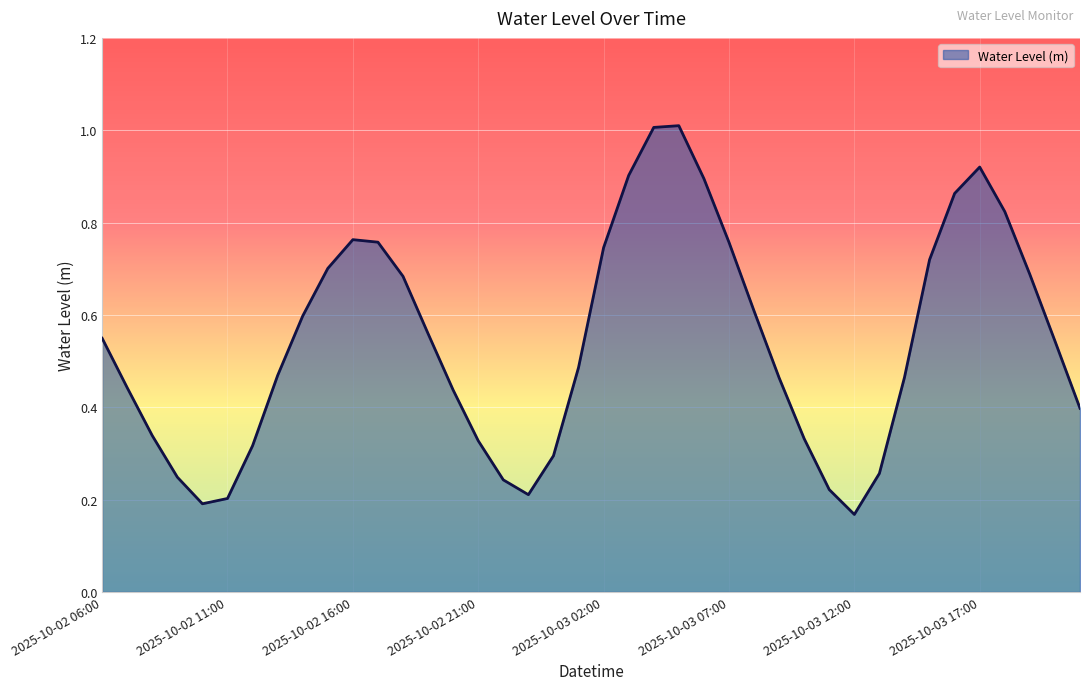

How many lines are shown in the chart?

1